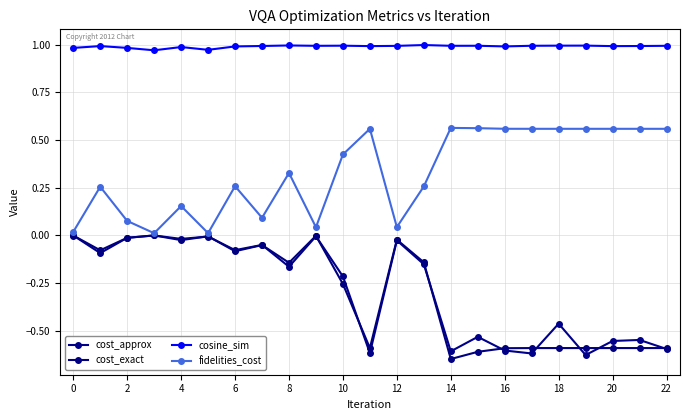

How many lines are shown in the chart?

4